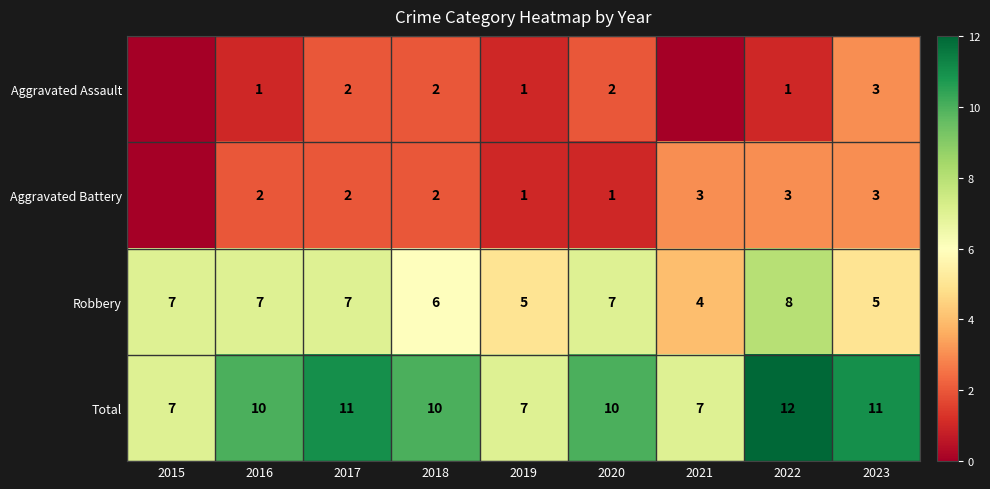

Count the number of data series in this chart.

4